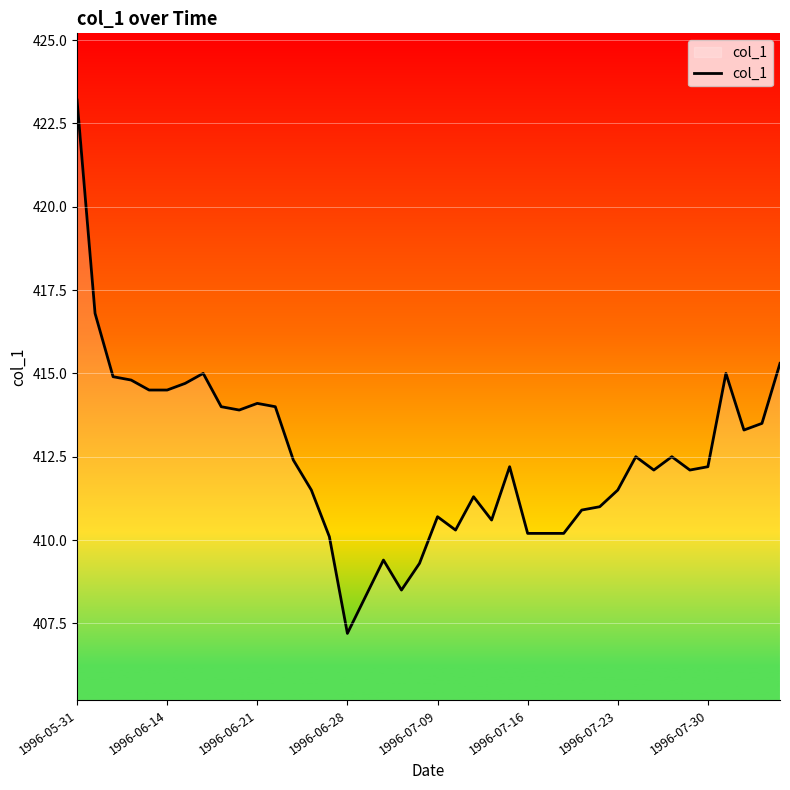

What is the maximum value shown in the chart?

423.2